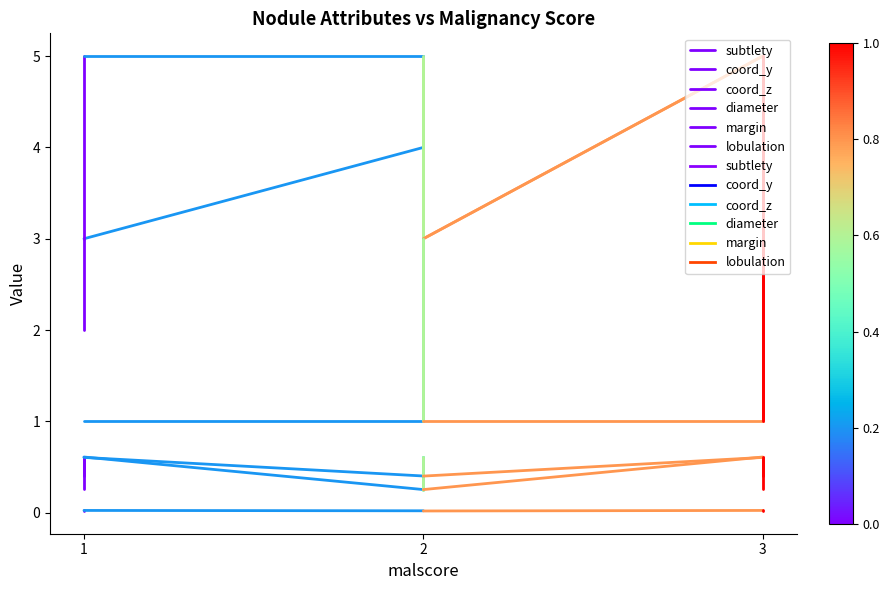

What is the average value of the subtlety series?

2.5